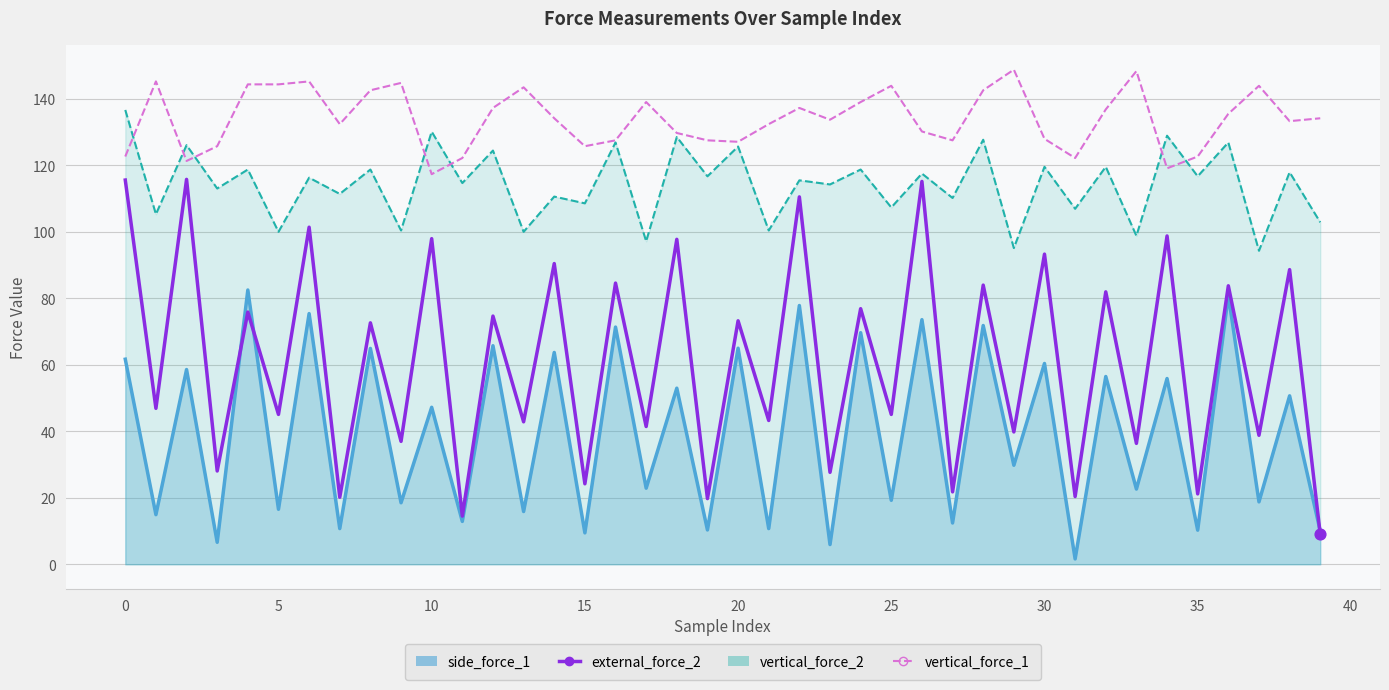

At how many categories does at least one series exceed 110?

40